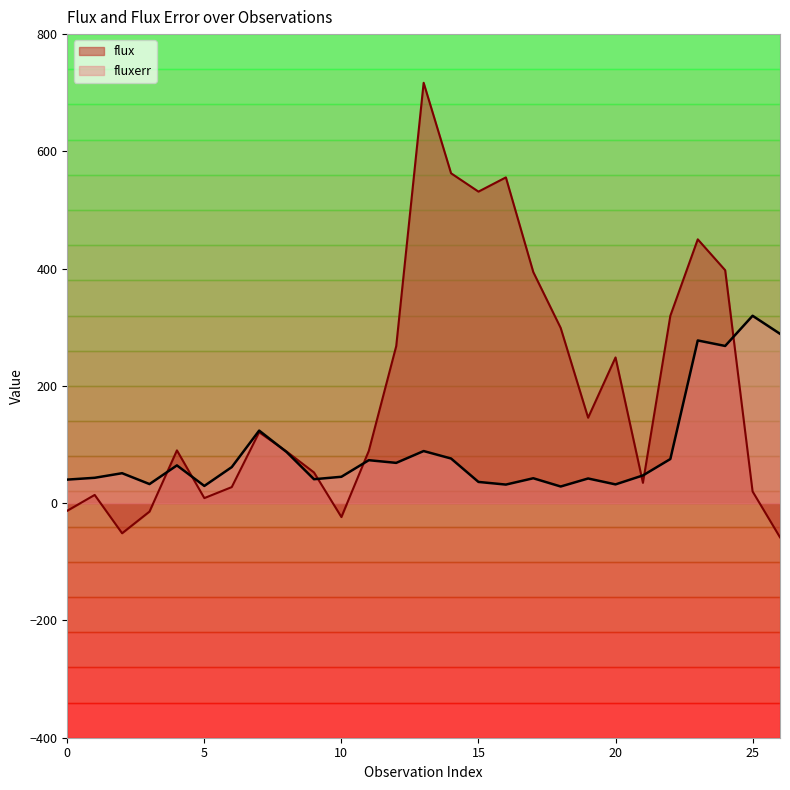

True or false: flux has a value of 97.2 at 20.

False